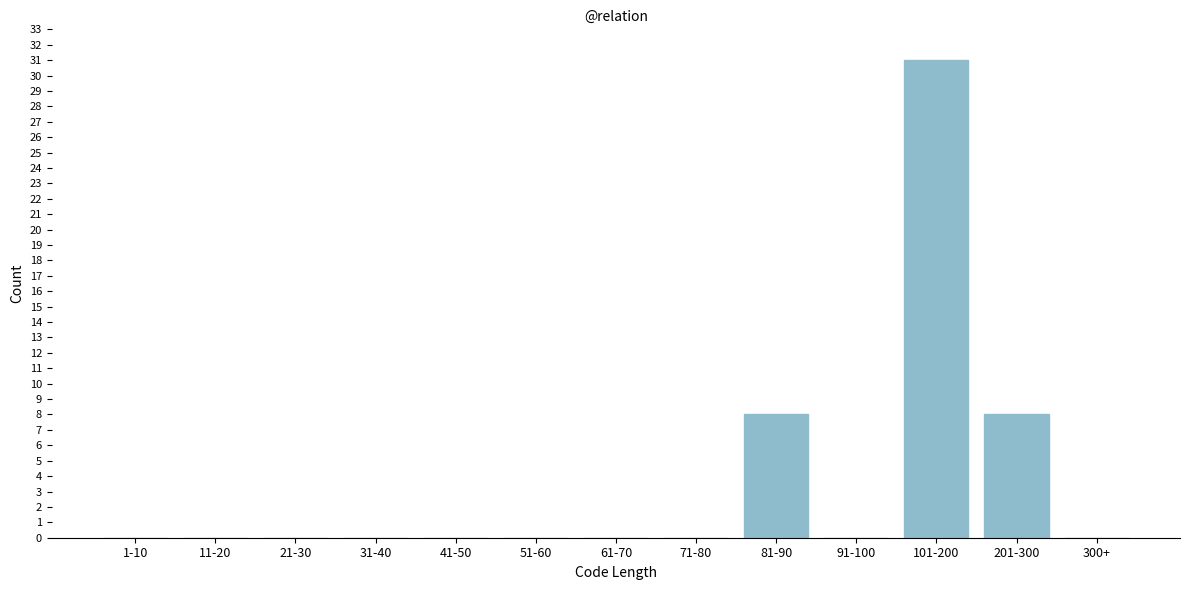

Reading left to right, what are all the values shown in this chart?

1-10=0	11-20=0	21-30=0	31-40=0	41-50=0	51-60=0	61-70=0	71-80=0	81-90=8	91-100=0	101-200=31	201-300=8	300+=0